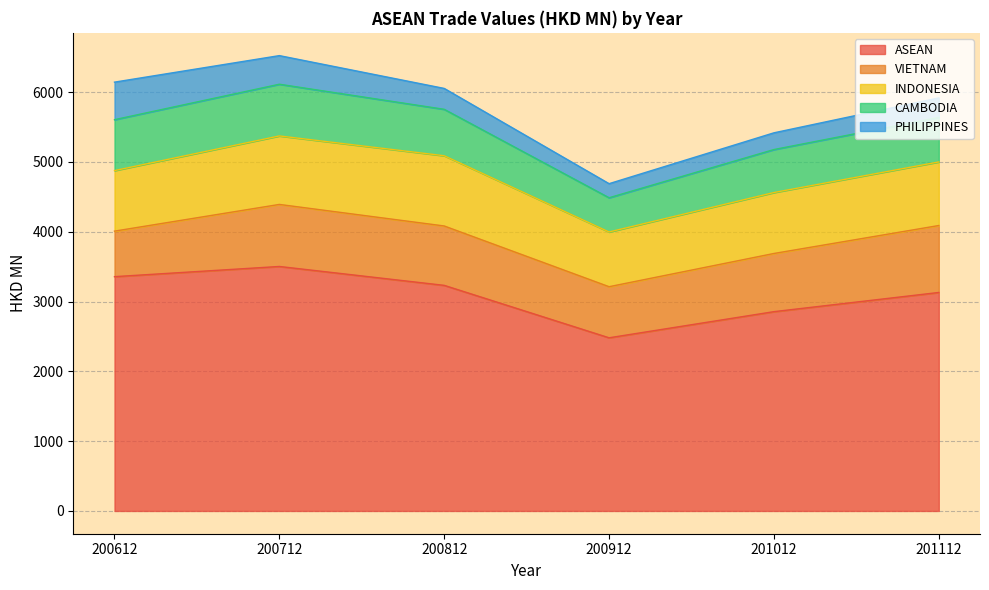

At how many categories does at least one series exceed 286?

6